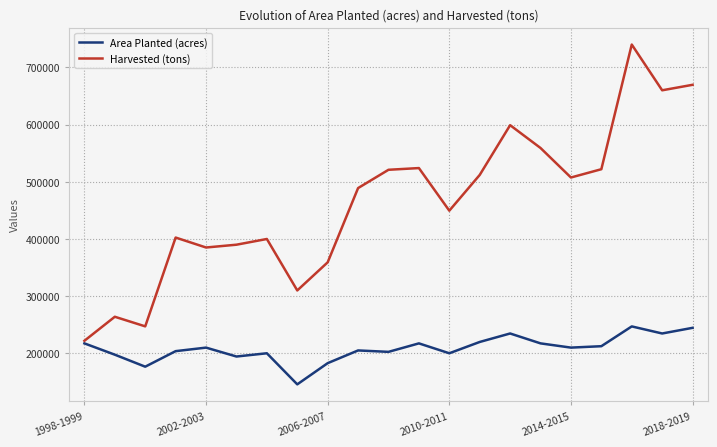

What is the difference between the second highest and second lowest values in the Area Planted (acres) series?

67954.0